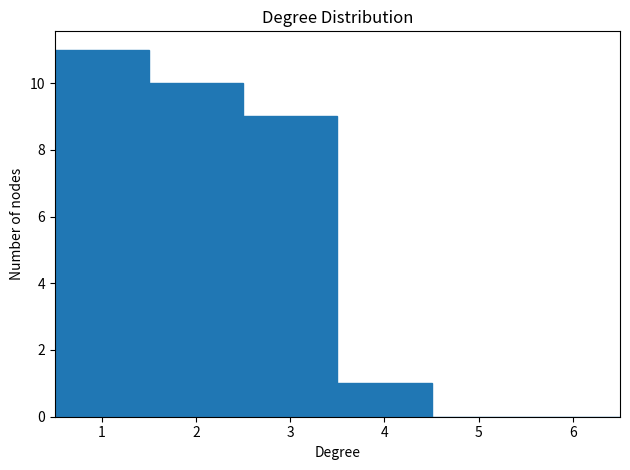

Over which range of the x-axis is the bar tallest?

0.5 to 1.5